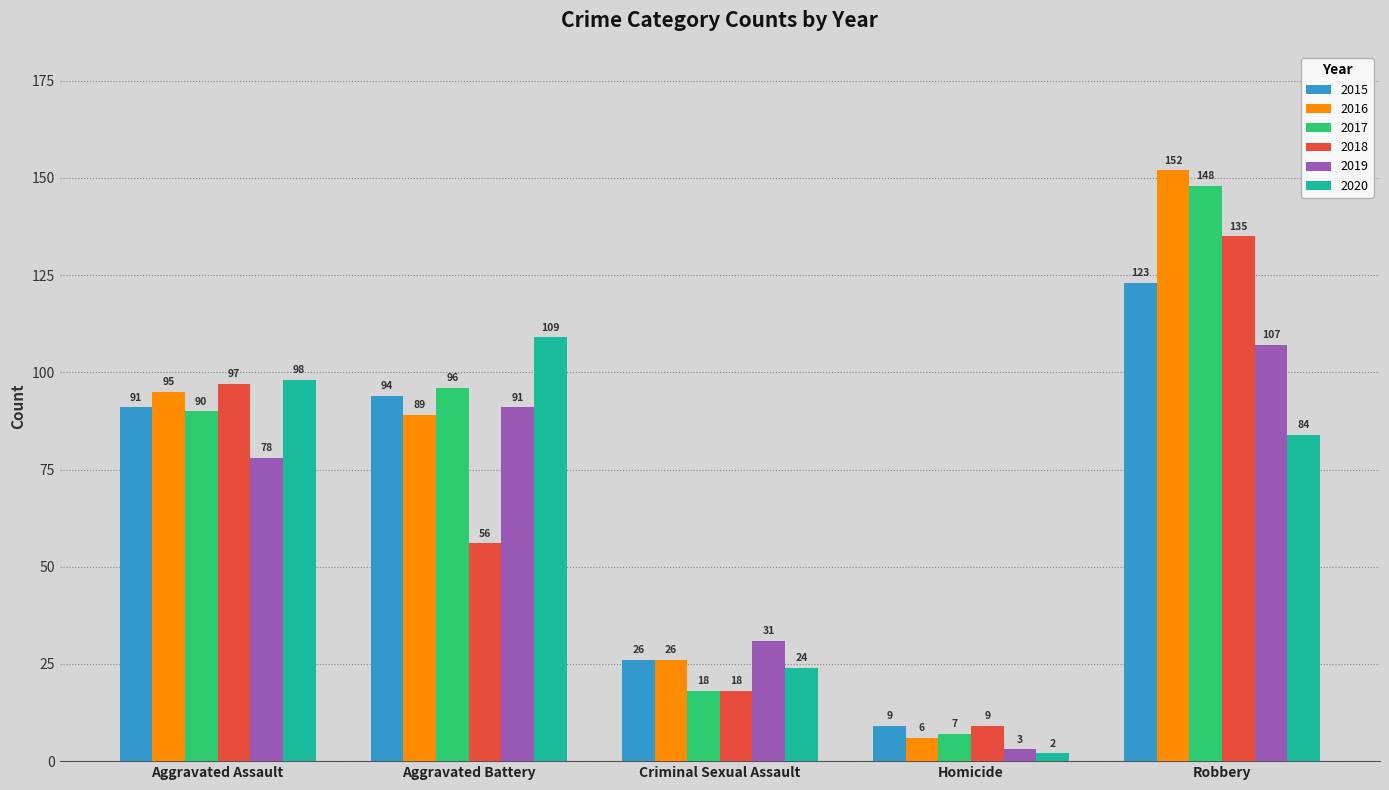

At which category is the sum across all series the highest?

Robbery